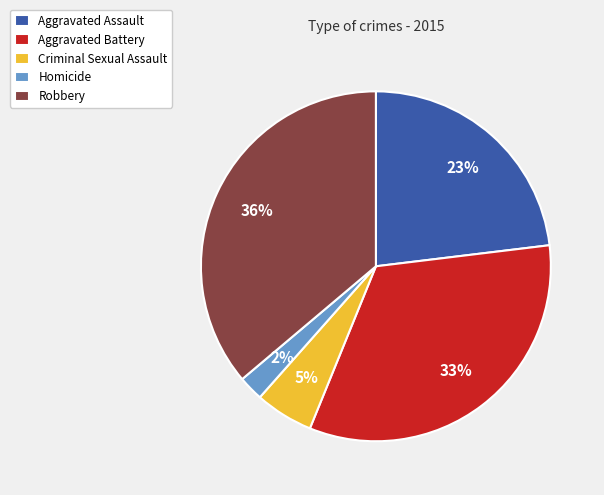

Is there a majority slice in this chart?

No